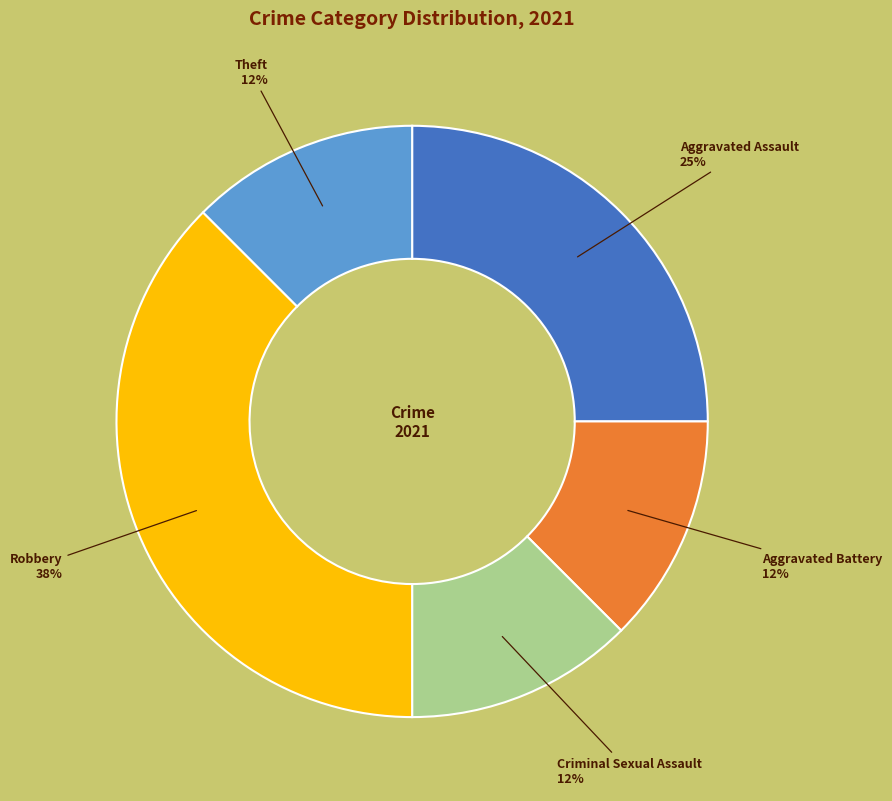

How many segments does this pie chart have?

5